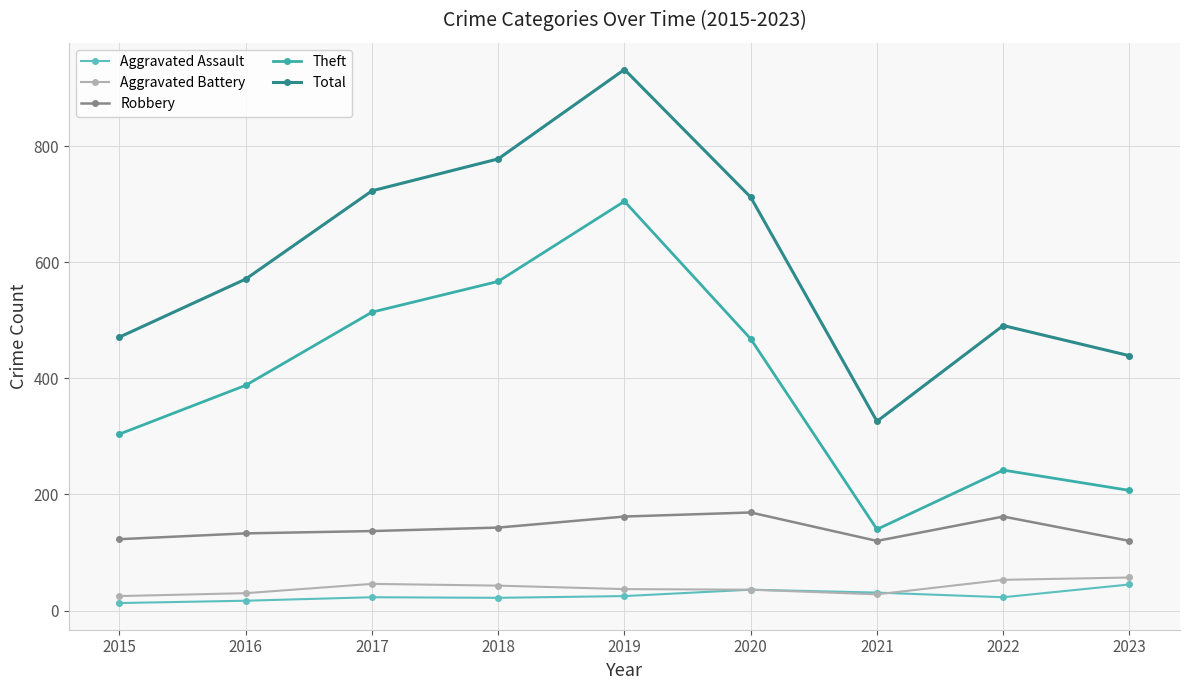

Rank the categories by Total value from highest to lowest.

2019, 2018, 2017, 2020, 2016, 2022, 2015, 2023, 2021